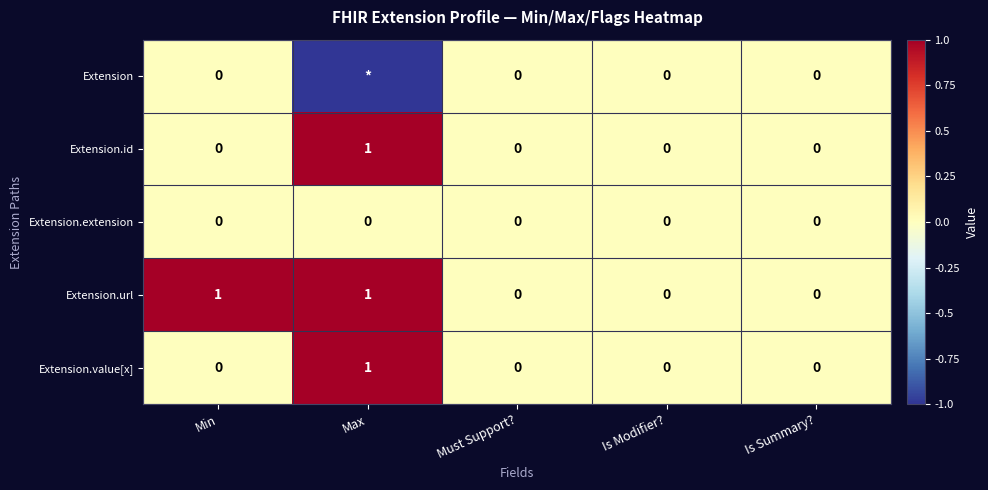

Which series changed the most between Min and Must Support??

Extension.url